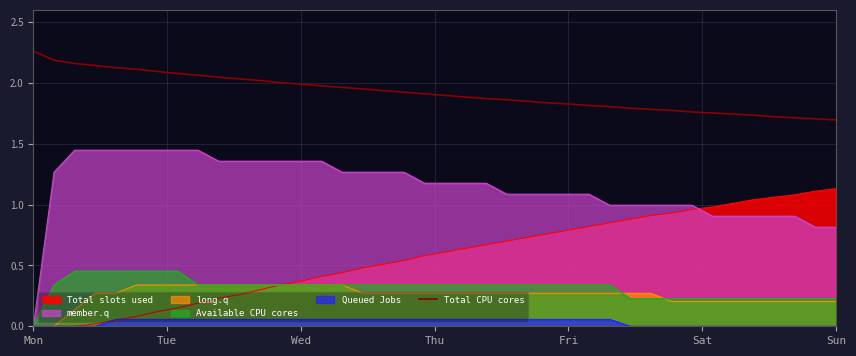

Approximately how many times larger is the value at 7 compared to 16?

1.1